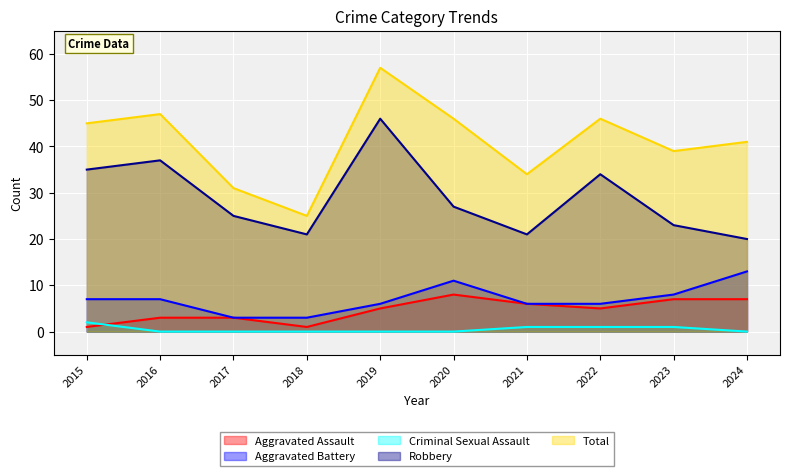

How many data points in Aggravated Battery are less than 7?

5